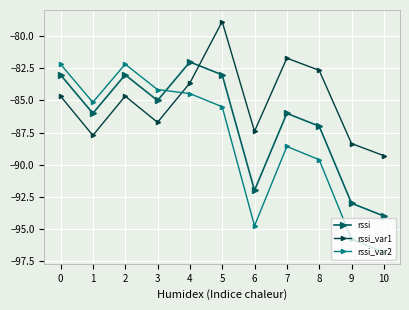

What is the value of the rssi point at the 8th from the left?

-86.0